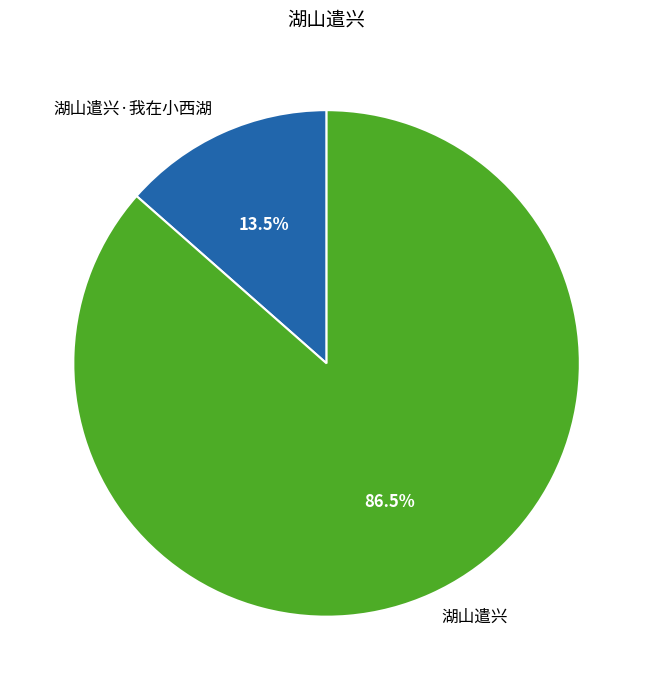

Rank the categories by value from lowest to highest.

湖山遣兴·我在小西湖, 湖山遣兴